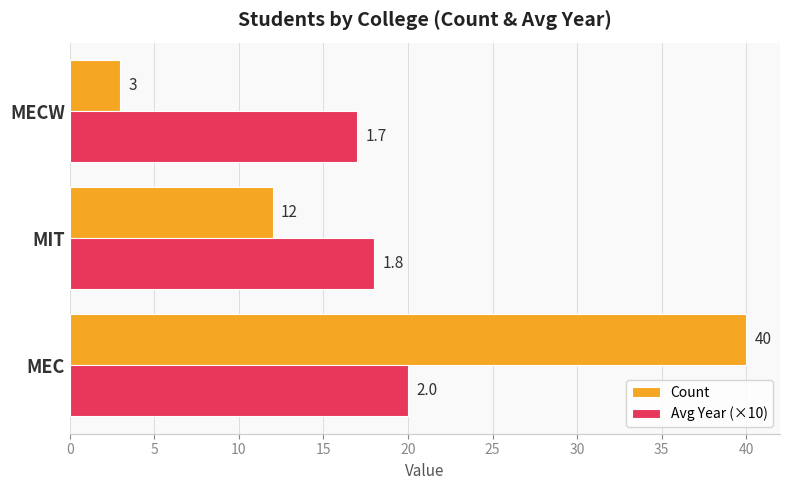

Is it true that Avg Year (×10) equals 20 at MEC?

True